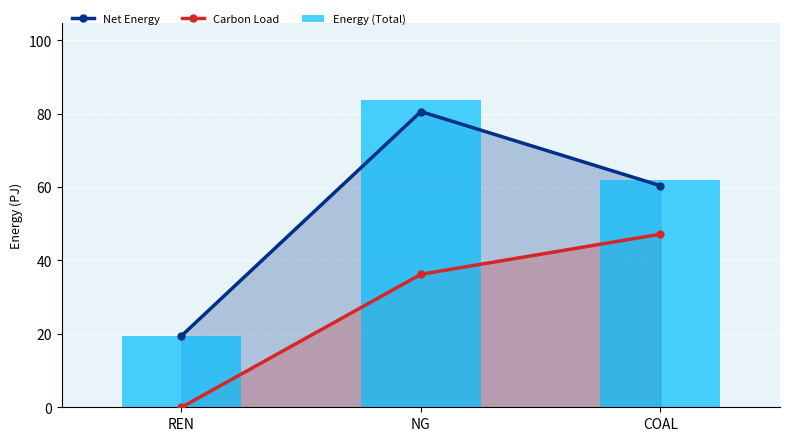

What is the average value of the Energy (Total) series?

55.0